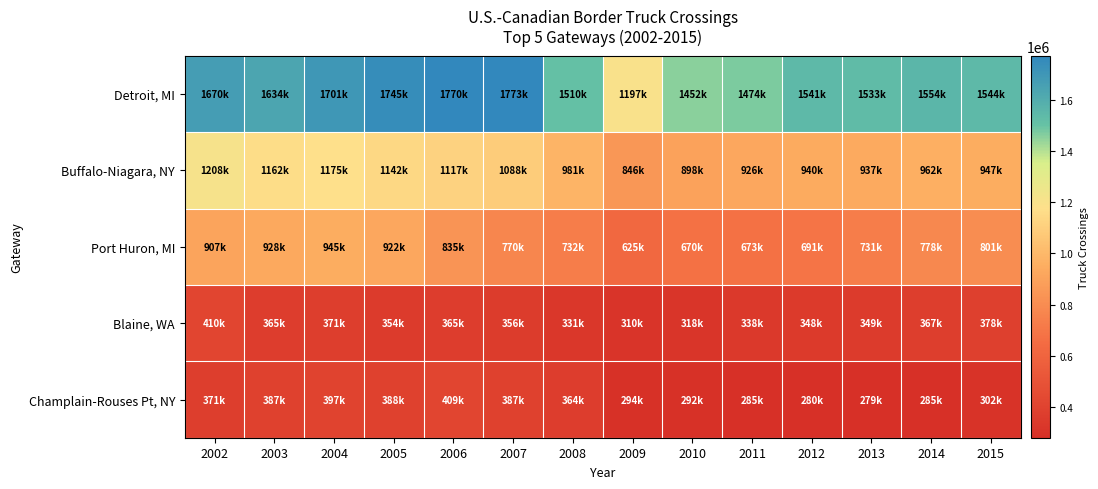

Reading left to right, what are all the values shown in this chart?

Detroit, MI: 2002=1670565	2003=1634319	2004=1701452	2005=1745318	2006=1770008	2007=1773465	2008=1510487	2009=1197967	2010=1452659	2011=1474775	2012=1541150	2013=1533049	2014=1554152	2015=1544702
Buffalo-Niagara, NY: 2002=1208095	2003=1162961	2004=1175254	2005=1142411	2006=1117789	2007=1088438	2008=981329	2009=846114	2010=898752	2011=926447	2012=940221	2013=937192	2014=962076	2015=947230
Port Huron, MI: 2002=907729	2003=928074	2004=945962	2005=922401	2006=835927	2007=770282	2008=732422	2009=625642	2010=670769	2011=673707	2012=691348	2013=731165	2014=778268	2015=801272
Blaine, WA: 2002=410256	2003=365089	2004=371701	2005=354264	2006=365959	2007=356499	2008=331195	2009=310075	2010=318059	2011=338570	2012=348955	2013=349983	2014=367994	2015=378747
Champlain-Rouses Pt, NY: 2002=371059	2003=387962	2004=397317	2005=388869	2006=409372	2007=387033	2008=364912	2009=294970	2010=292224	2011=285246	2012=280925	2013=279227	2014=285195	2015=302937